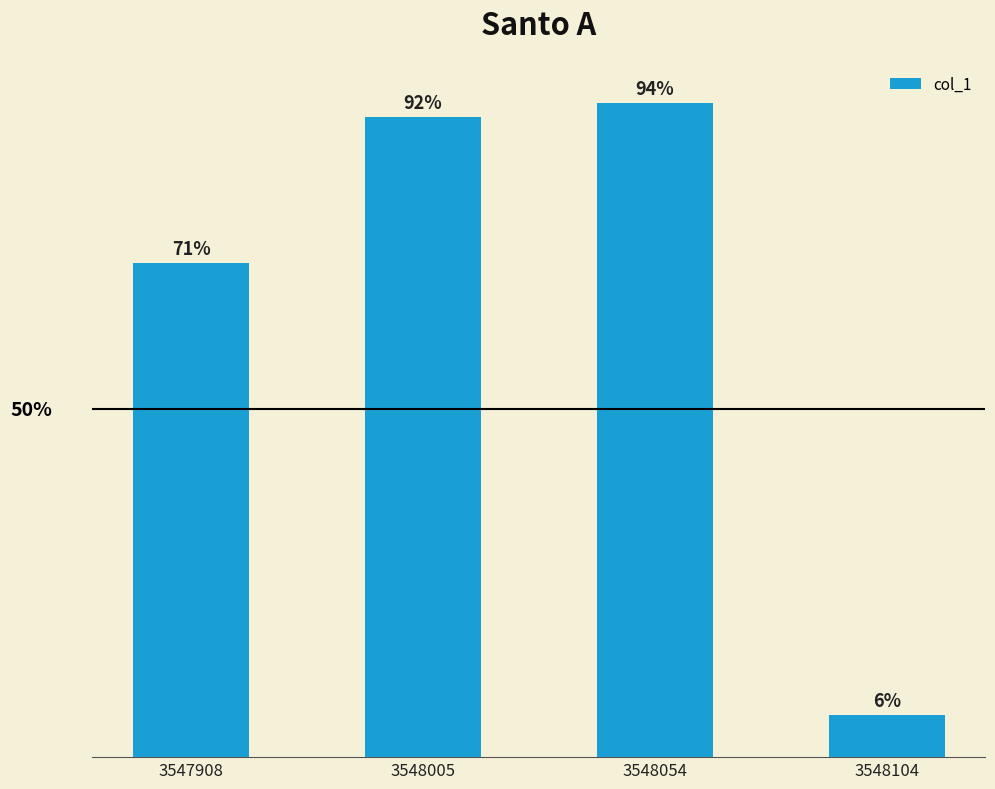

Rank the categories by value from lowest to highest.

3548104, 3547908, 3548005, 3548054